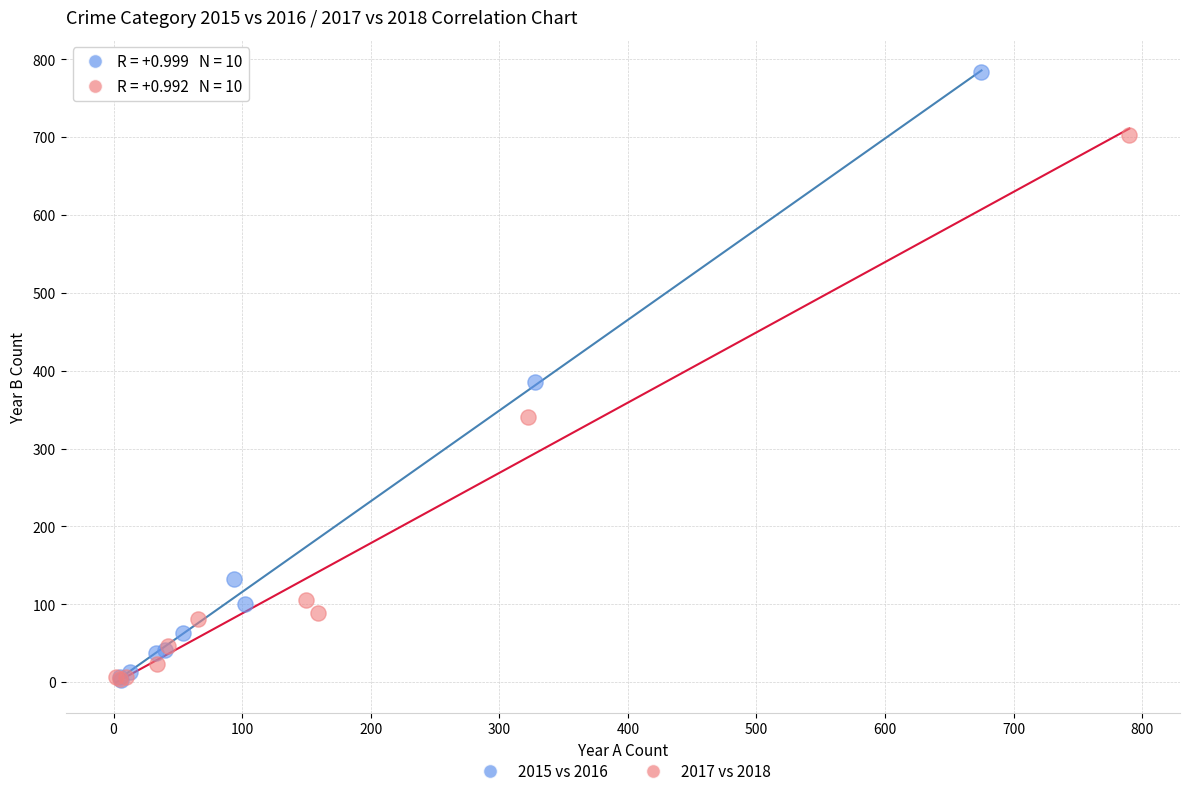

Which series has the largest Y range (max minus min)?

2015 vs 2016